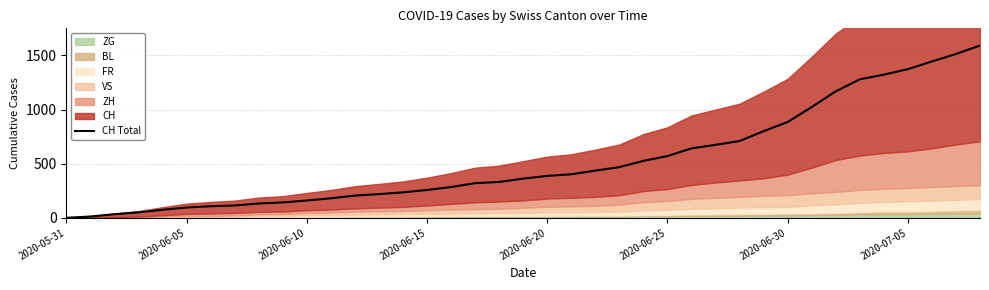

Is it true that the value at 38 is 1591?

True